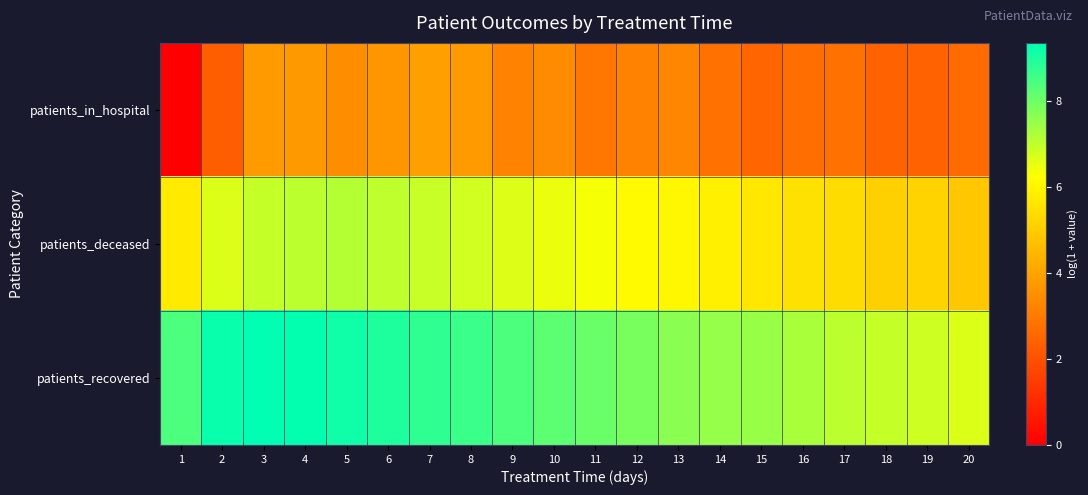

What is the difference between the highest and lowest values at 5?

5.7